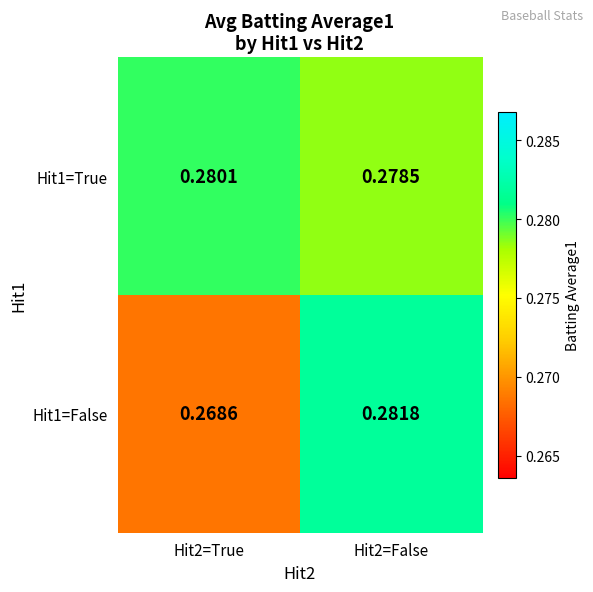

List the series in order of their peak value, highest first.

Hit1=False, Hit1=True